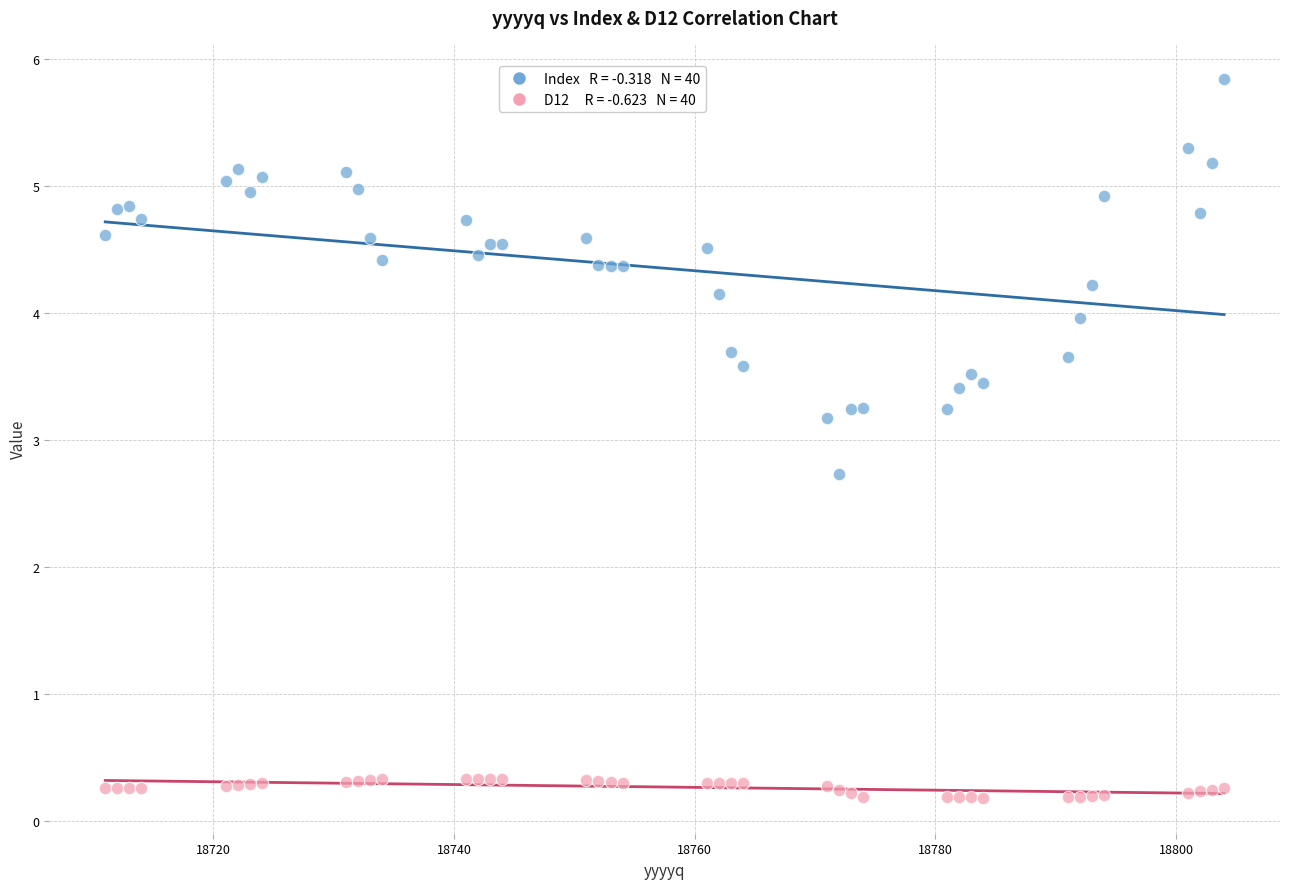

Across all series, what Y value is closest to 3?

3.2